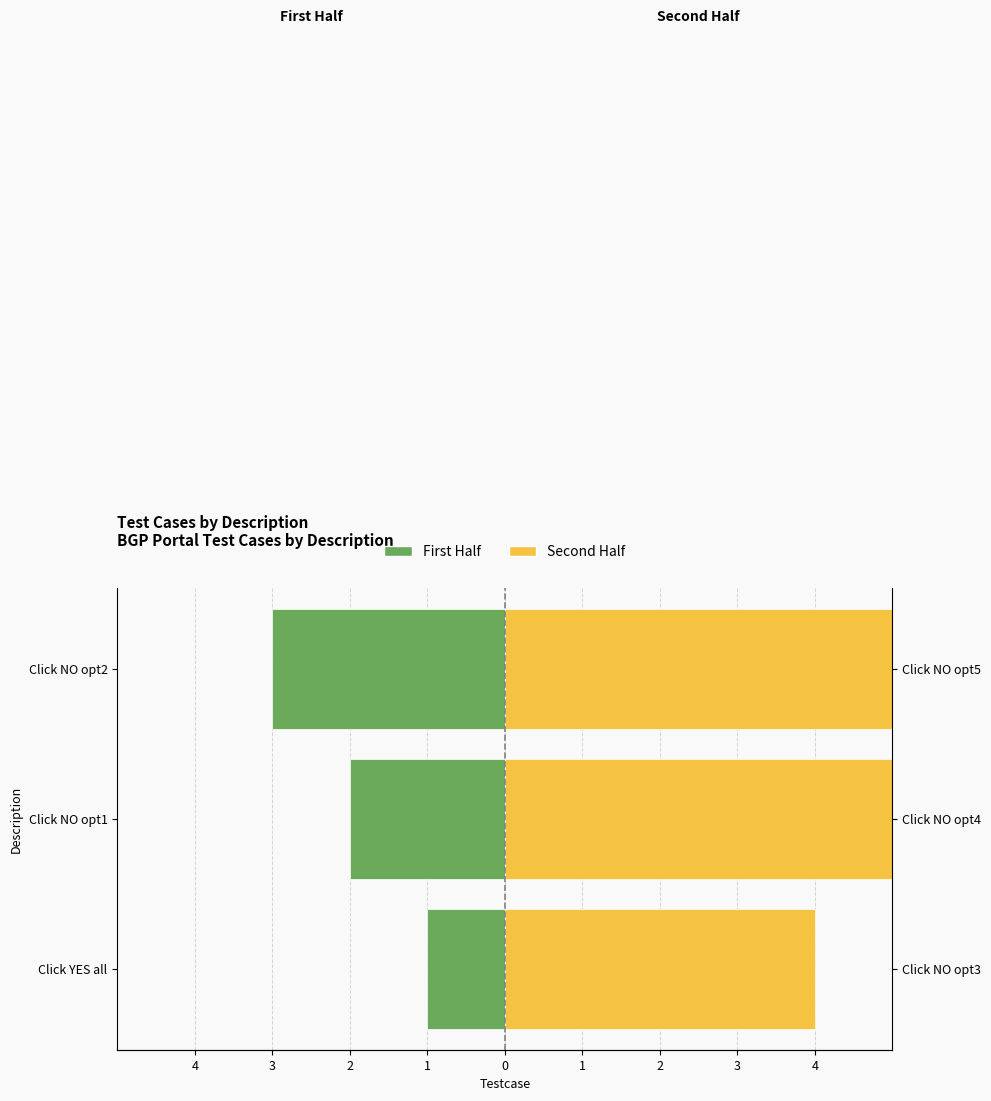

Rank the series by their maximum value, from highest to lowest.

Second Half, First Half